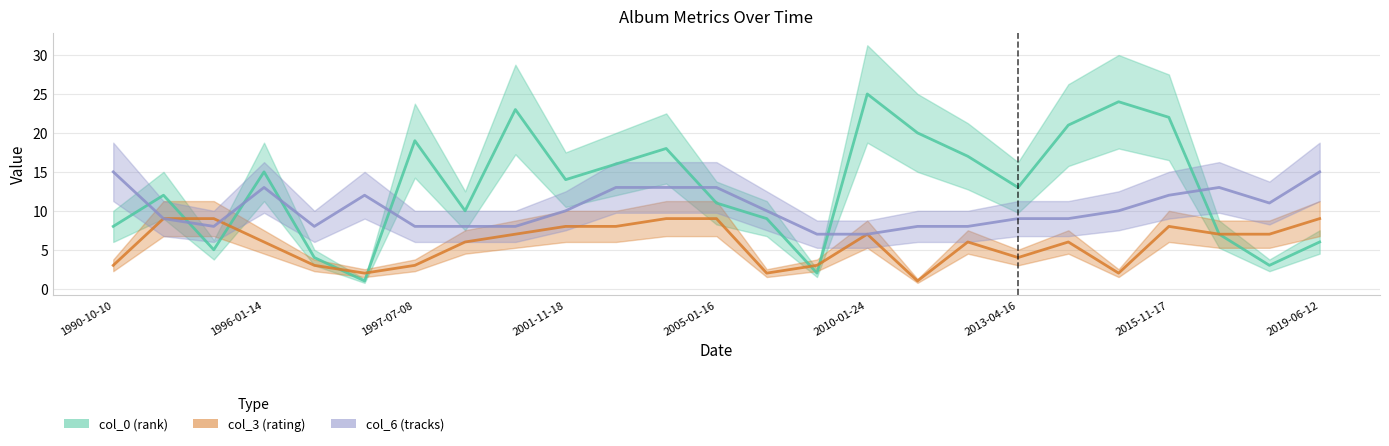

How many interior local valleys does the col_6 (tracks) series have?

3